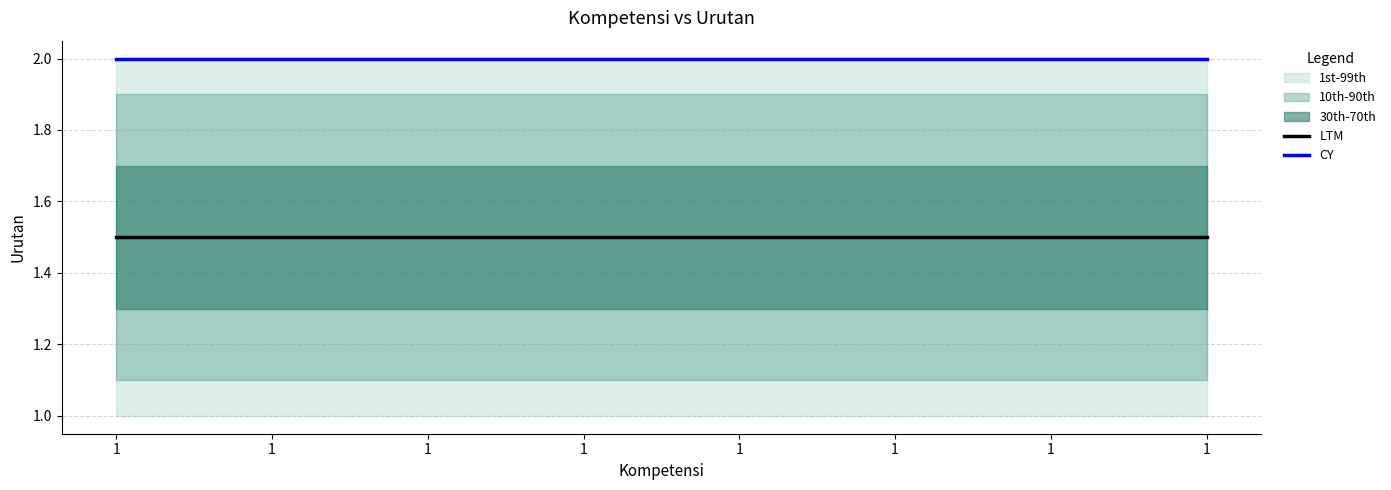

At how many categories does at least one series exceed 1?

8